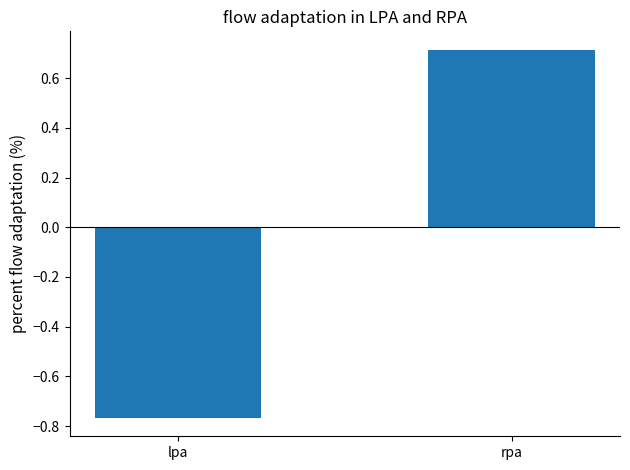

The value at lpa is -1.3. True or false?

False